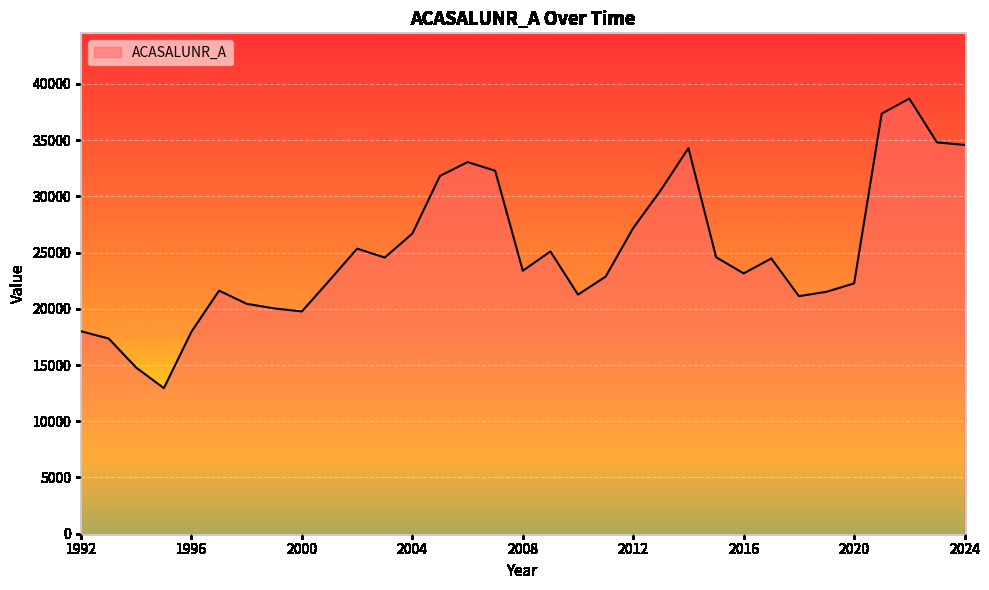

What is the difference between the second highest and second lowest values?

22591